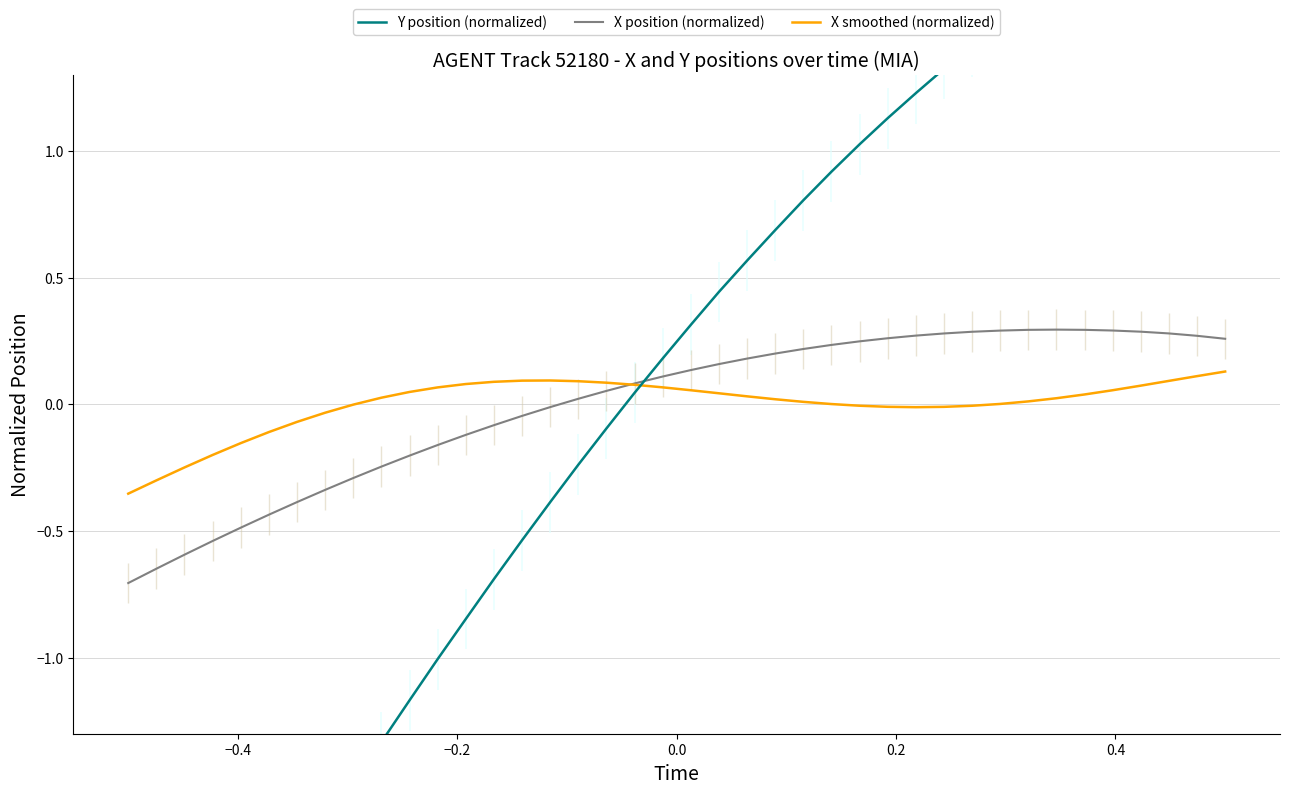

What is the minimum value for X position (normalized)?

-0.7